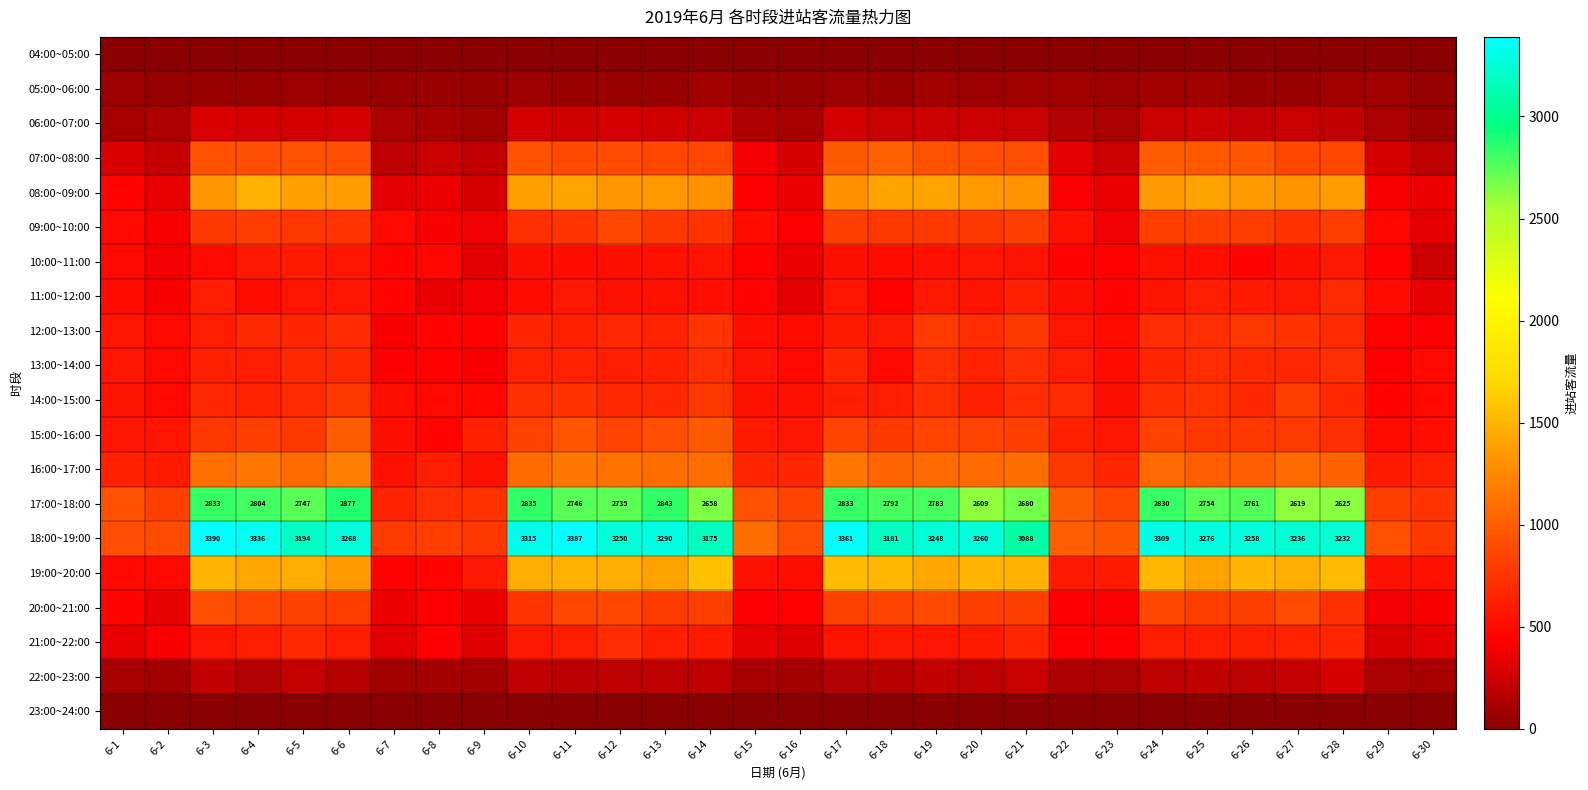

What is the difference between the 18:00~19:00 values at 6-21 and 6-25?

188